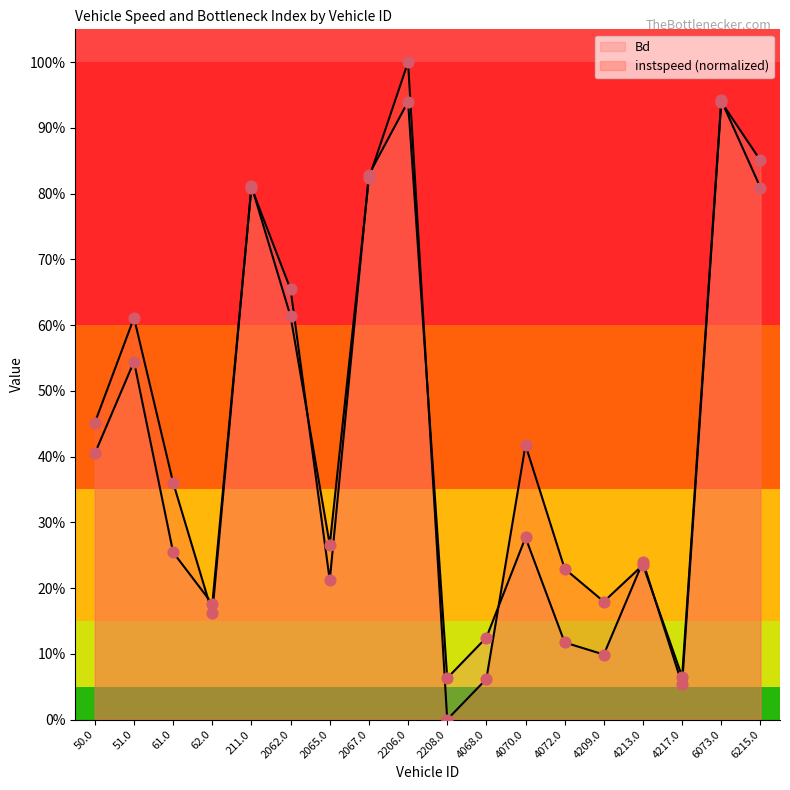

Is the value of Bd at 4217.0 greater than the value of instspeed at 2206.0?

No